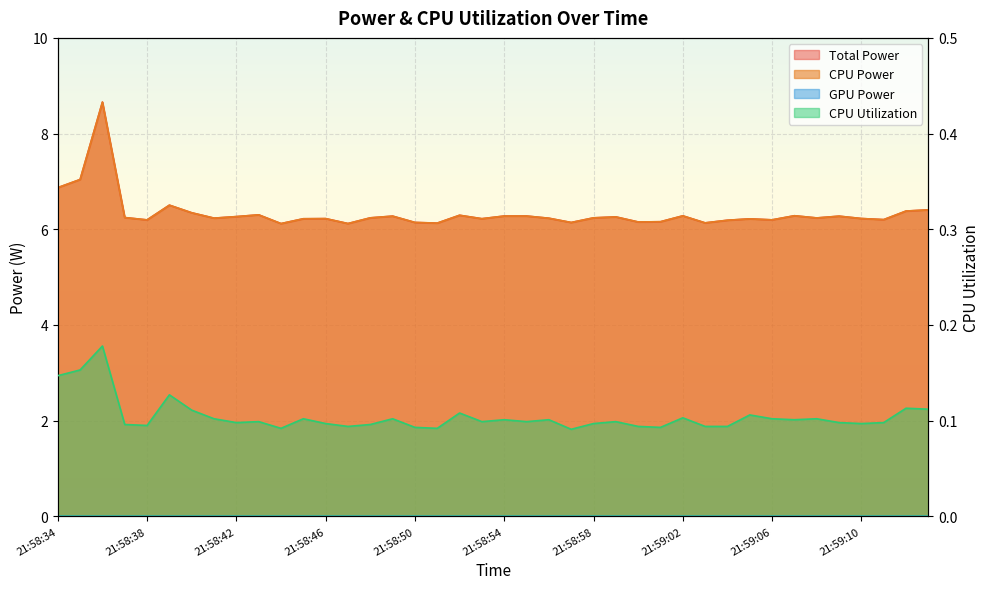

Reading right to left, extract all data points from this chart.

Total Power: 6.4	6.4	6.2	6.2	6.3	6.2	6.3	6.2	6.2	6.2	6.1	6.3	6.2	6.2	6.3	6.2	6.1	6.2	6.3	6.3	6.2	6.3	6.1	6.1	6.3	6.2	6.1	6.2	6.2	6.1	6.3	6.3	6.2	6.3	6.5	6.2	6.2	8.7	7.0	6.9
CPU Power: 6.4	6.4	6.2	6.2	6.3	6.2	6.3	6.2	6.2	6.2	6.1	6.3	6.2	6.2	6.3	6.2	6.1	6.2	6.3	6.3	6.2	6.3	6.1	6.1	6.3	6.2	6.1	6.2	6.2	6.1	6.3	6.3	6.2	6.3	6.5	6.2	6.2	8.7	7.0	6.9
CPU Utilization: 0.1	0.1	0.1	0.1	0.1	0.1	0.1	0.1	0.1	0.1	0.1	0.1	0.1	0.1	0.1	0.1	0.1	0.1	0.1	0.1	0.1	0.1	0.1	0.1	0.1	0.1	0.1	0.1	0.1	0.1	0.1	0.1	0.1	0.1	0.1	0.1	0.1	0.2	0.2	0.1